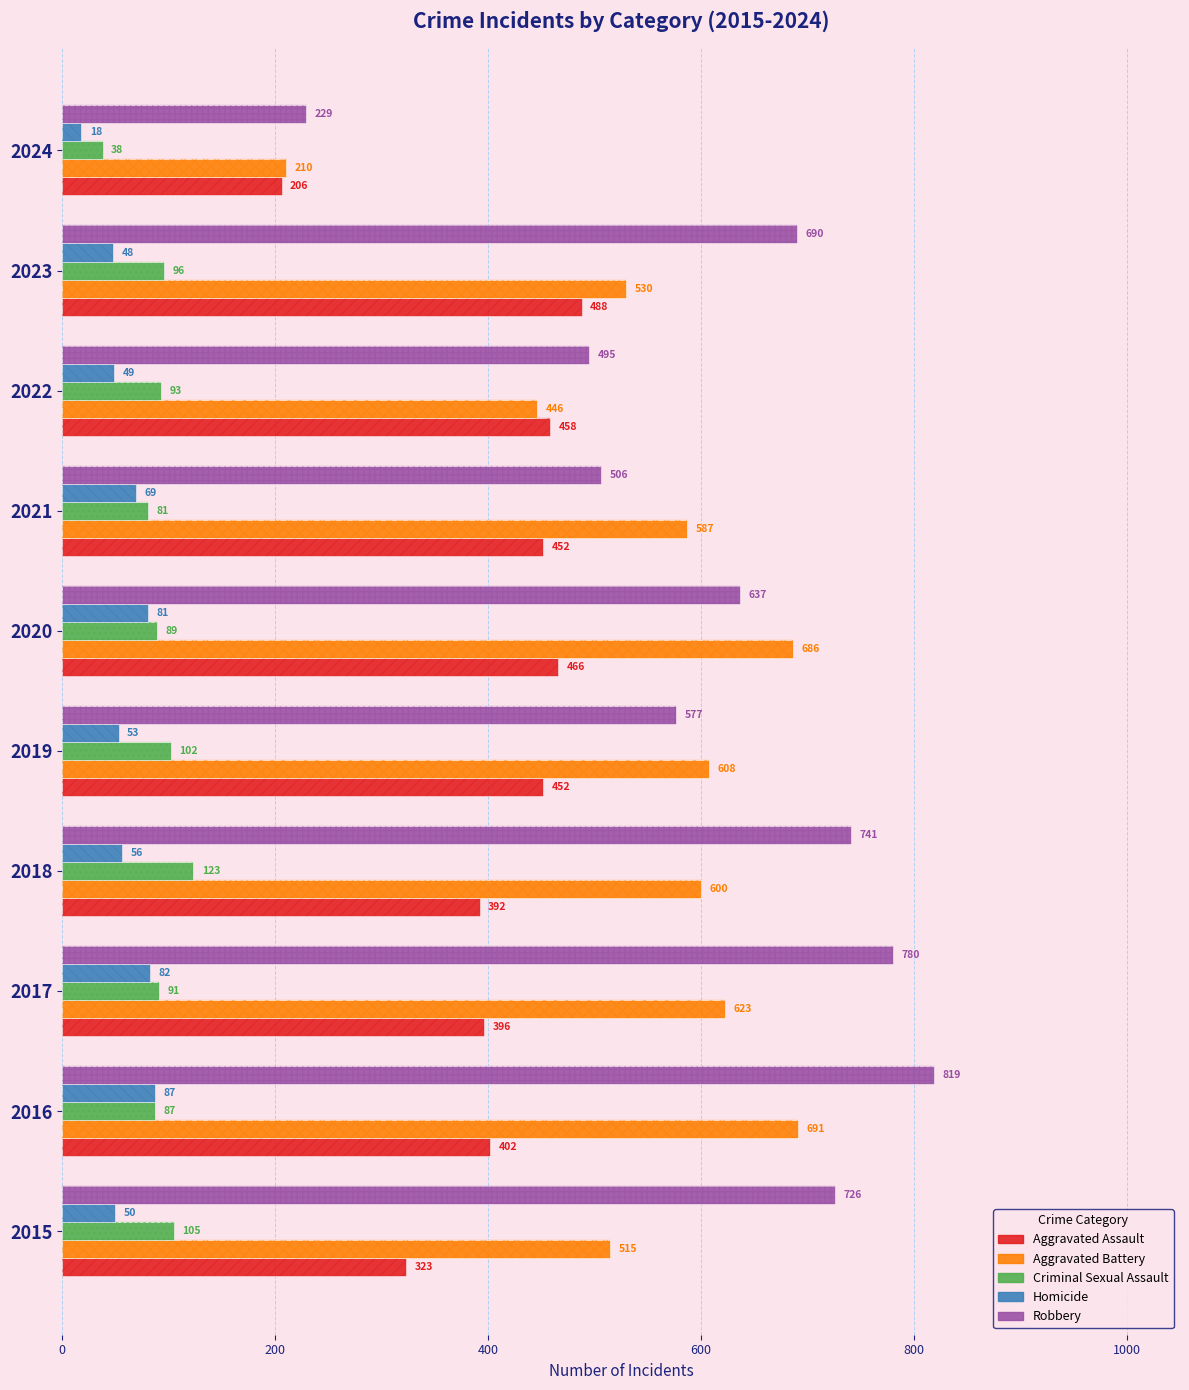

What are all the series names shown in the legend?

Aggravated Assault, Aggravated Battery, Criminal Sexual Assault, Homicide, Robbery